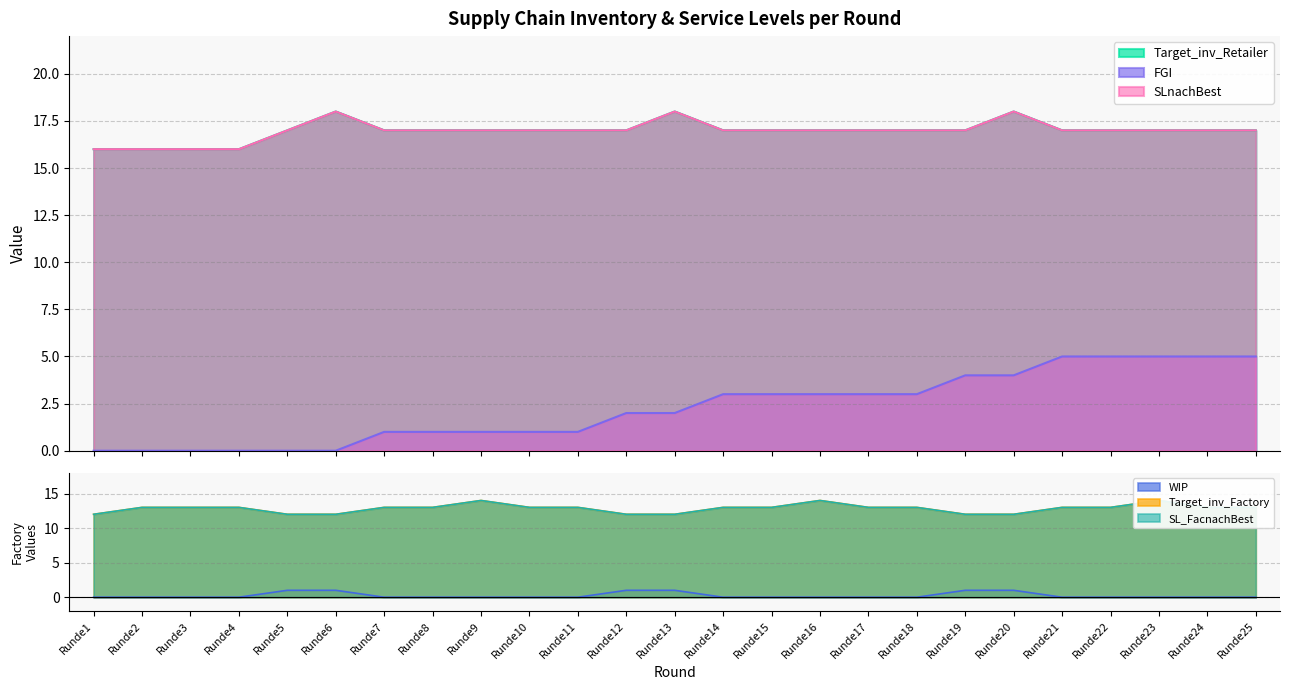

What is the difference between the maximum and second lowest values in the Target_inv_Factory series?

2